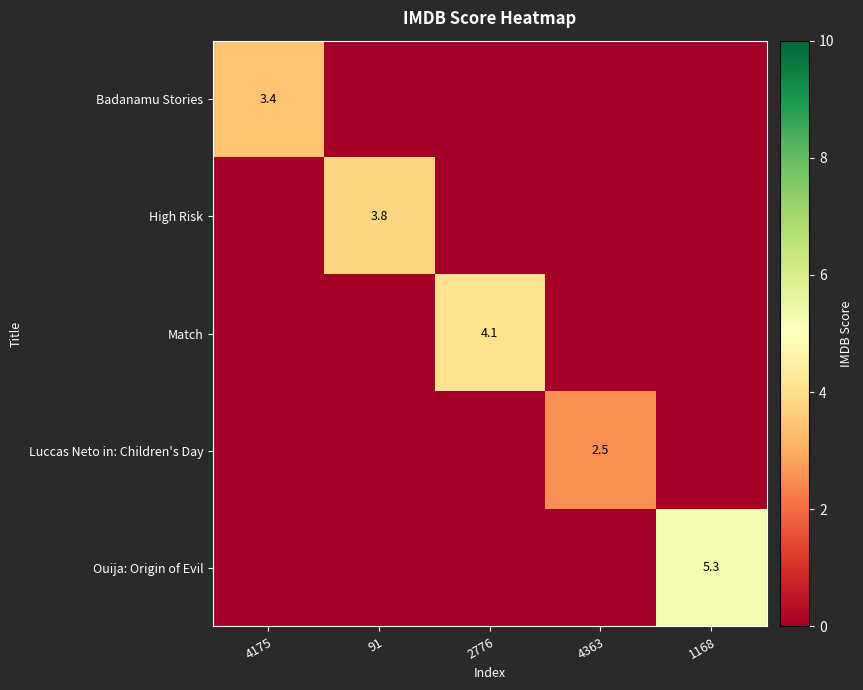

At which category is the sum across all series the highest?

1168